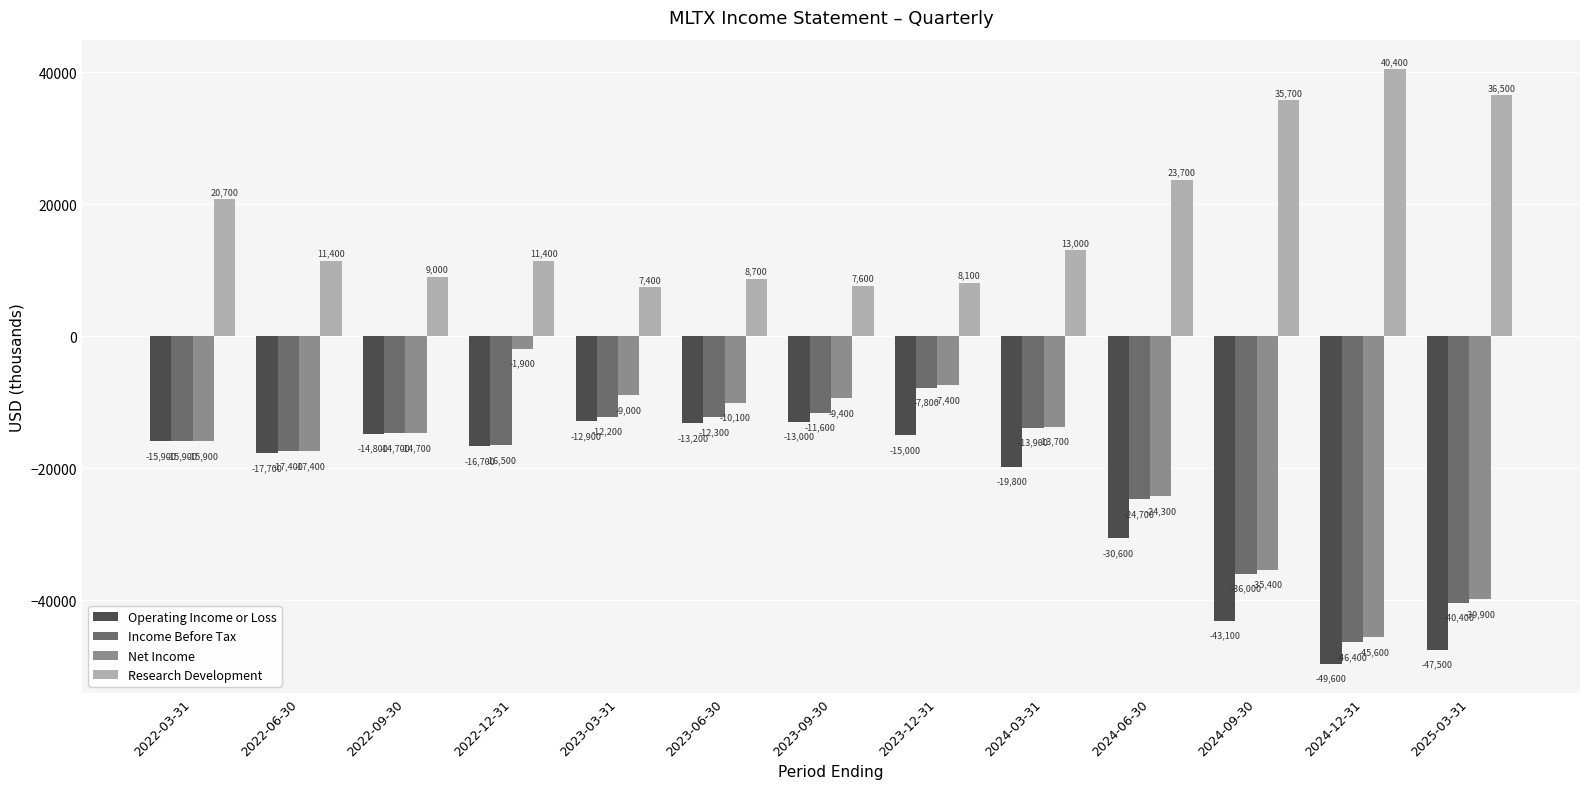

What is the average value of the Net Income series?

-18823